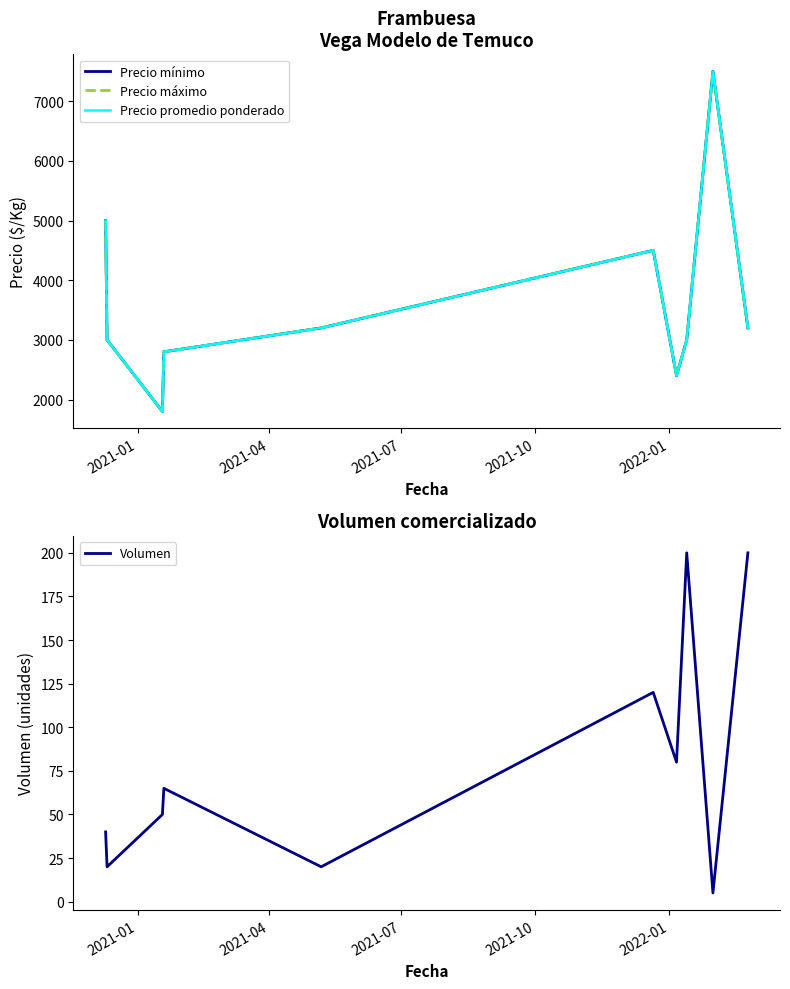

What are all the series names shown in the legend?

Precio mínimo, Precio máximo, Precio promedio ponderado, Volumen